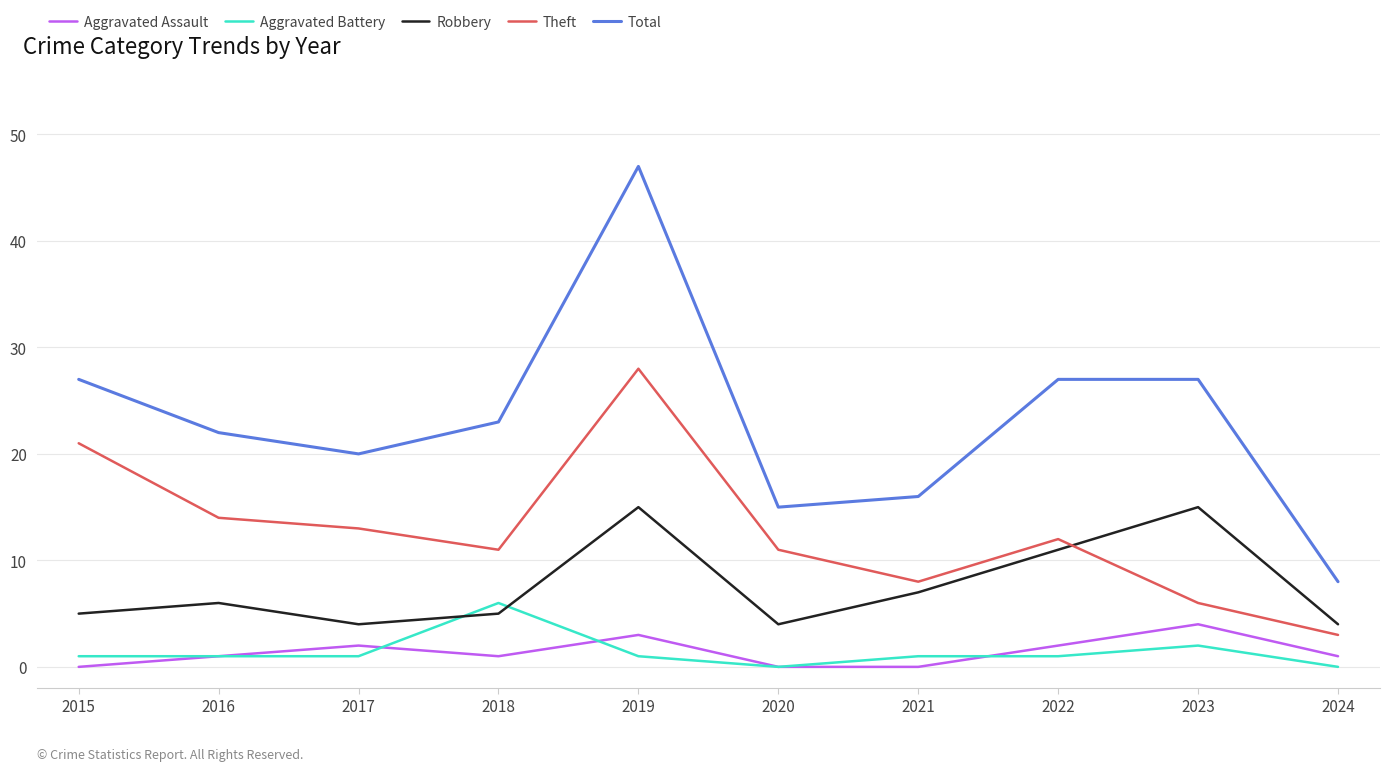

Count the Aggravated Battery values in the range 1 to 2.

7